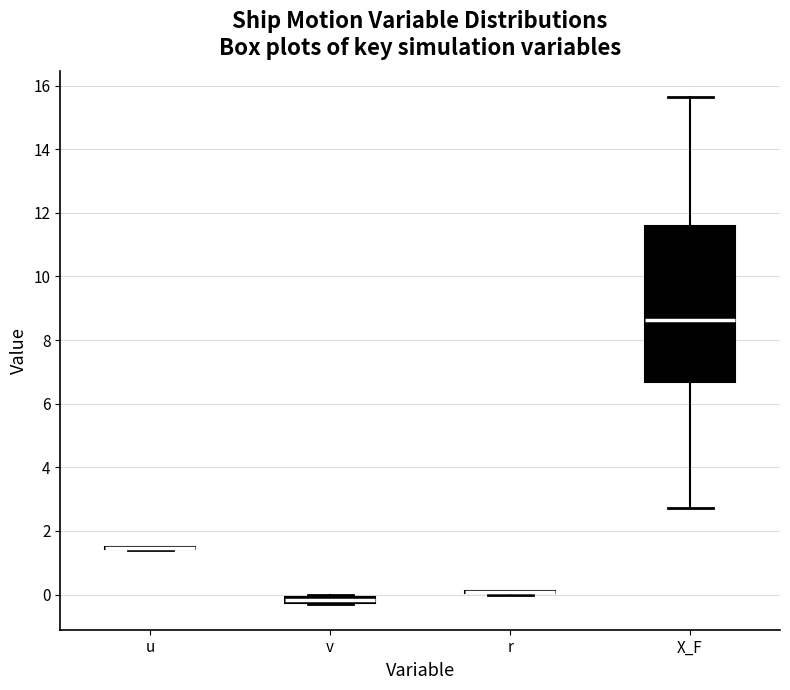

Comparing the boxes themselves (not the whiskers), which one is the tallest?

X_F